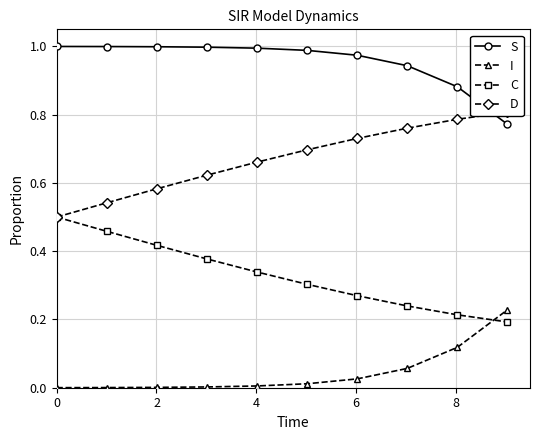

Which series has the widest spread of values?

D